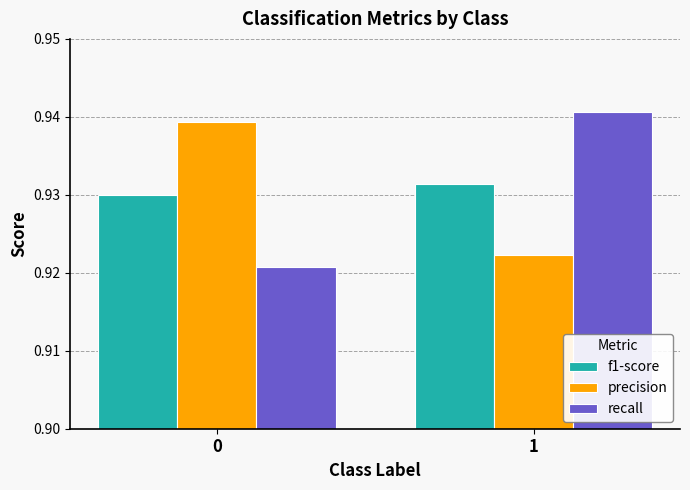

What are all the series names shown in the legend?

f1-score, precision, recall